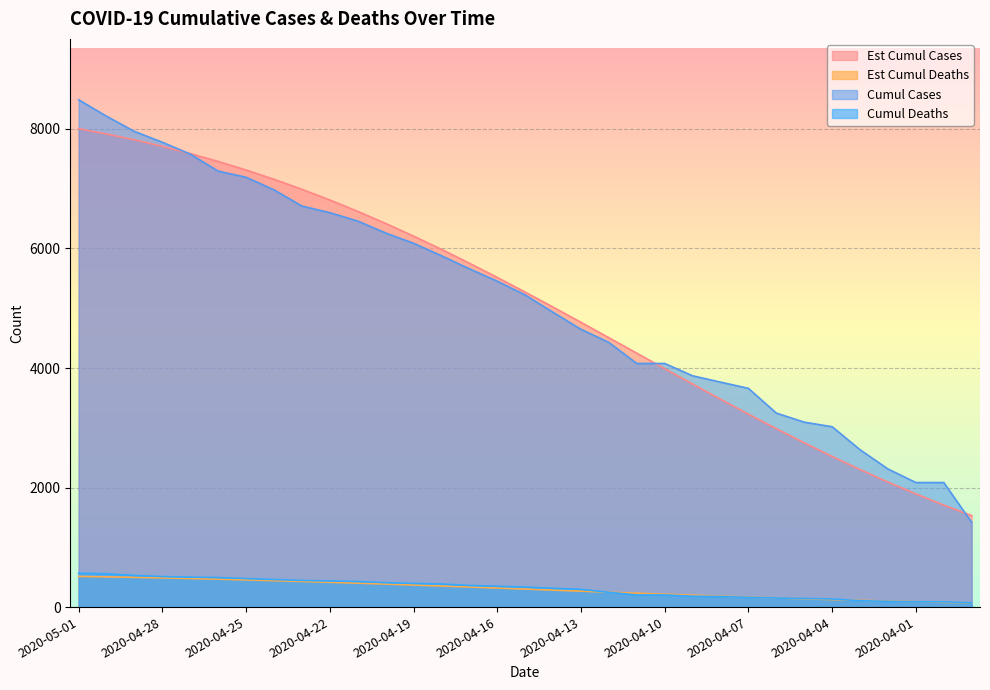

What position from the right is 2020-04-12?

14